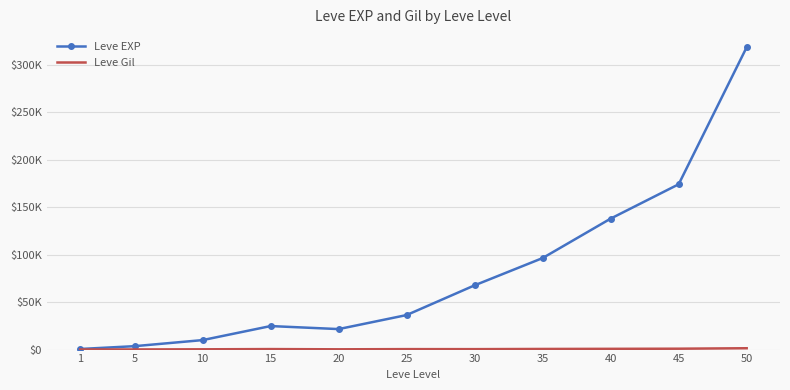

What is the maximum value for Leve Gil?

1412